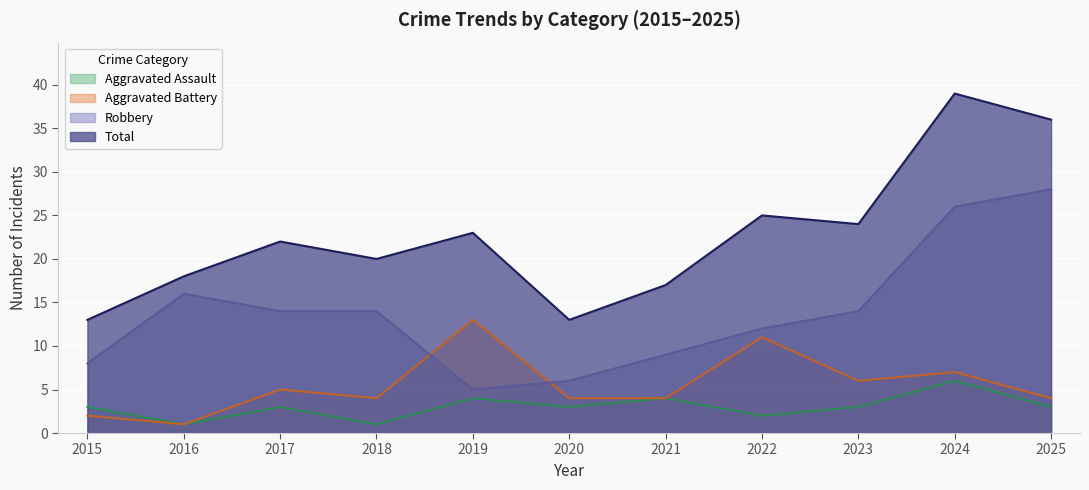

What is the difference between the second highest and second lowest values in the Total series?

23